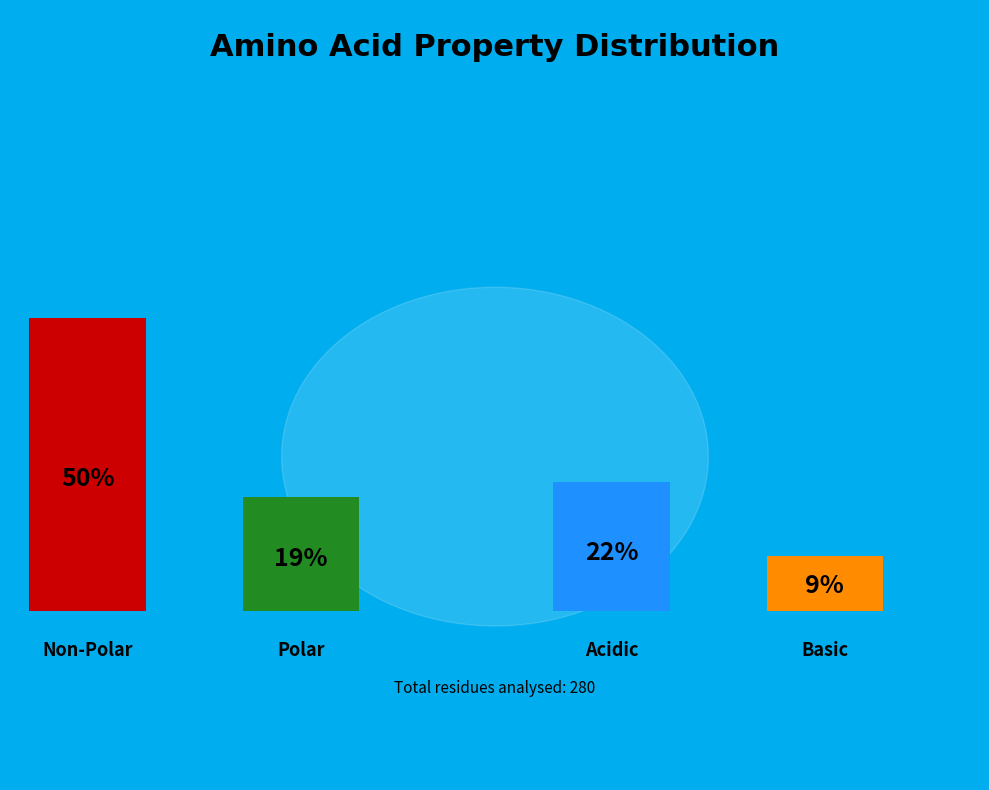

What percentage is NOT represented by non_polar?

50.4%